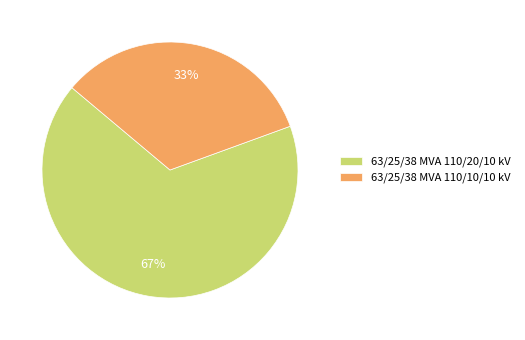

Approximately how many times larger is the value at 63/25/38 MVA 110/20/10 kV compared to 63/25/38 MVA 110/10/10 kV?

2.0